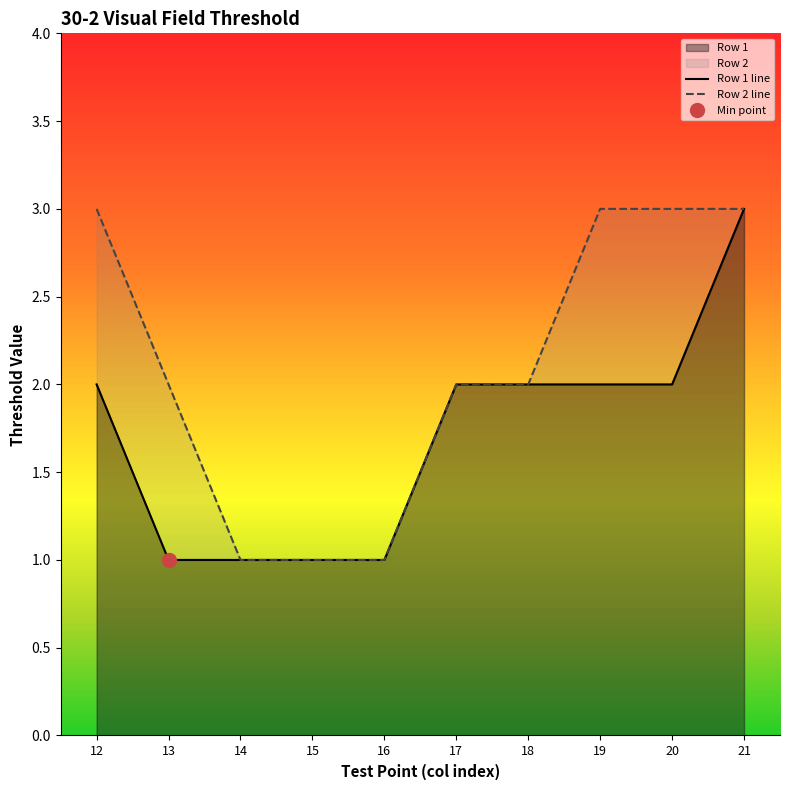

What are all the series names shown in the legend?

Row 1, Row 2